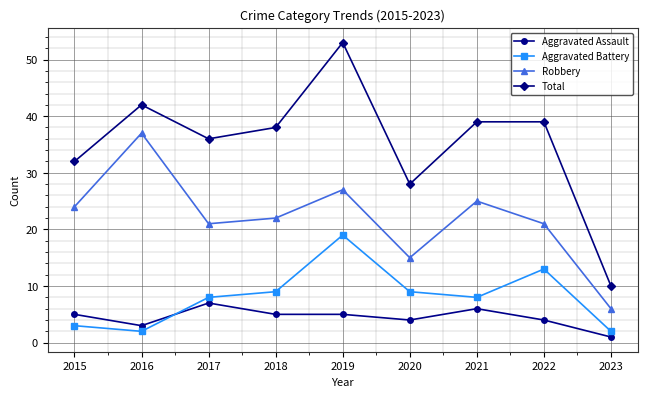

Reading left to right, what are all the values shown in this chart?

Aggravated Assault: 5	3	7	5	5	4	6	4	1
Aggravated Battery: 3	2	8	9	19	9	8	13	2
Robbery: 24	37	21	22	27	15	25	21	6
Total: 32	42	36	38	53	28	39	39	10